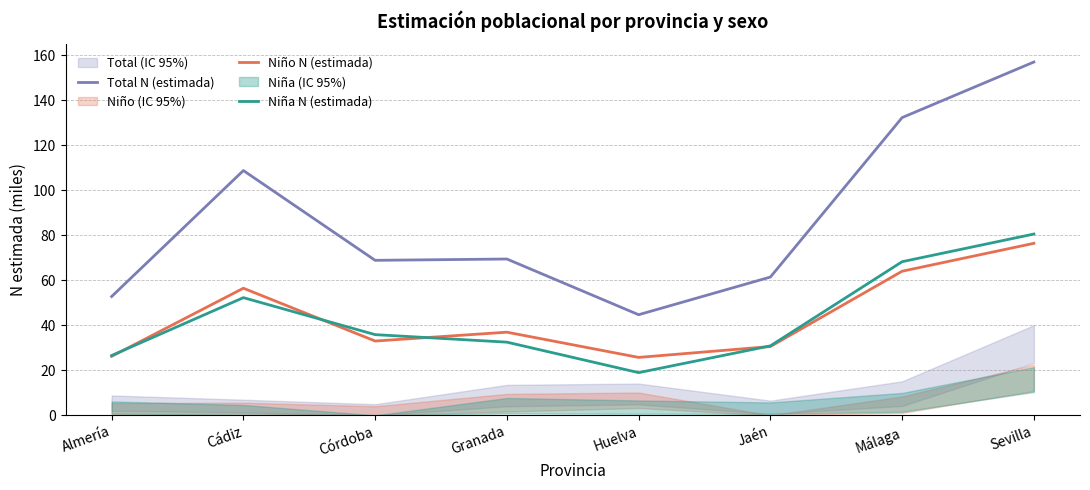

Which category has the highest value across all series?

Sevilla